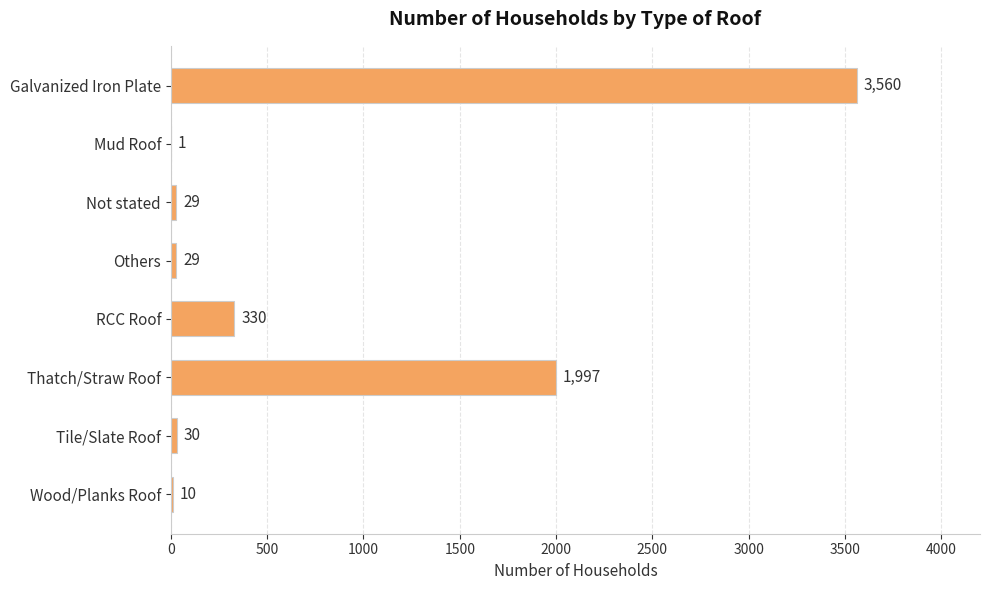

What is the sum of the values at Mud Roof and Others?

30